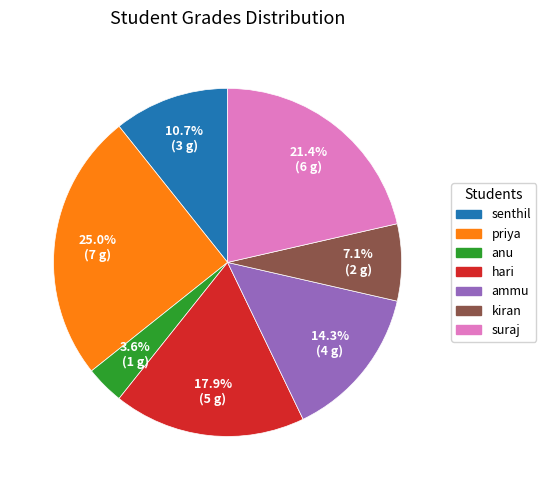

To the nearest percent, what percentage of the pie is hari?

18%